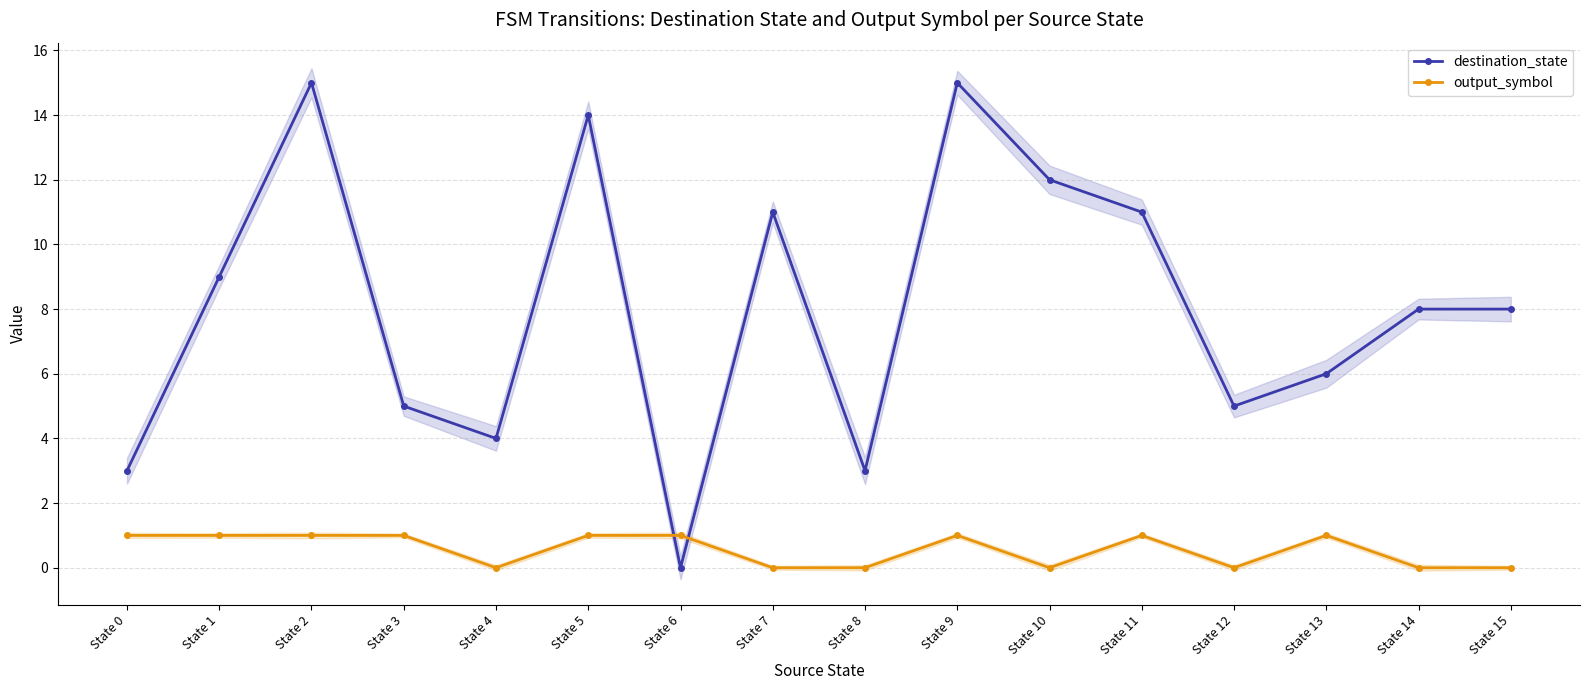

Count the output_symbol values in the range 0 to 1.

16